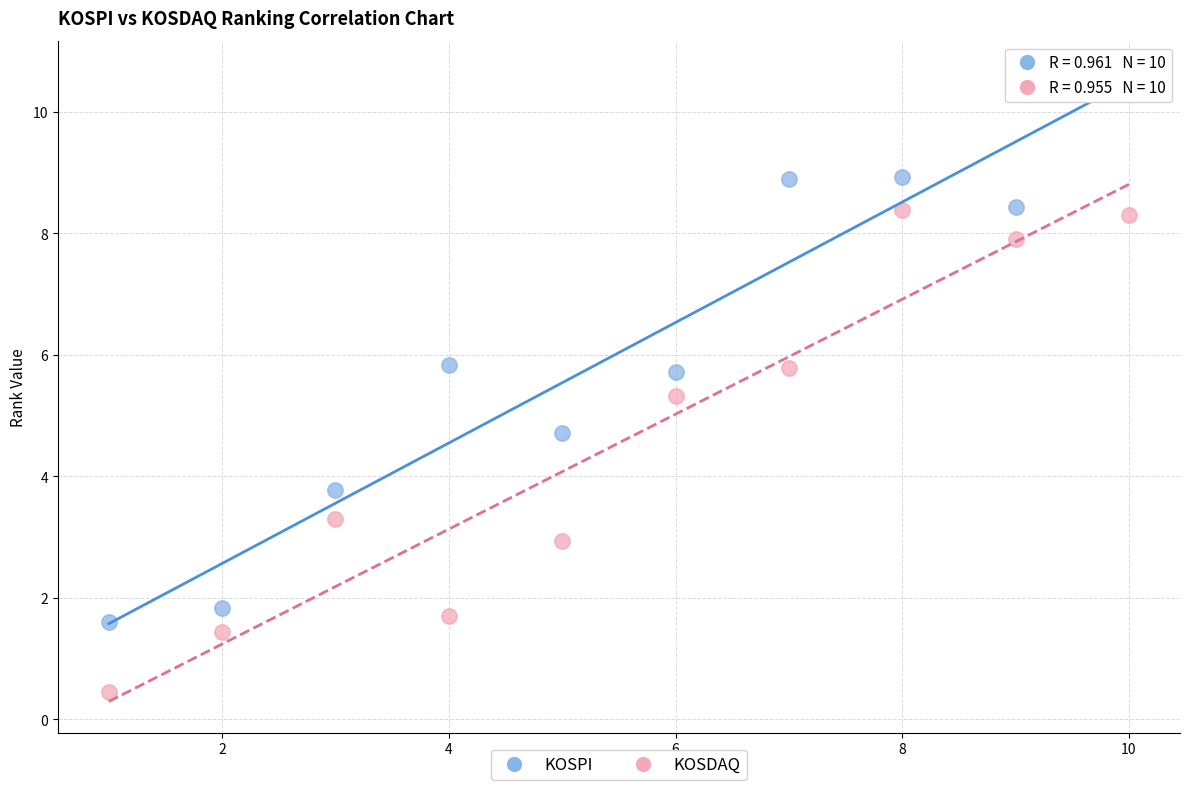

Which series has the widest spread of Y values?

KOSPI